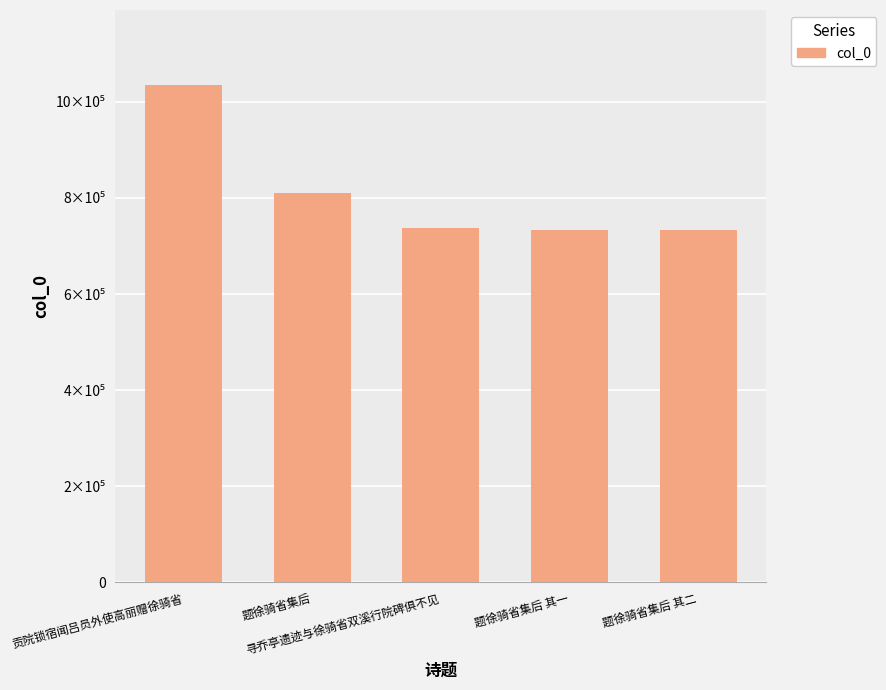

What is the label of the 2nd bar from the right?

题徐骑省集后 其一